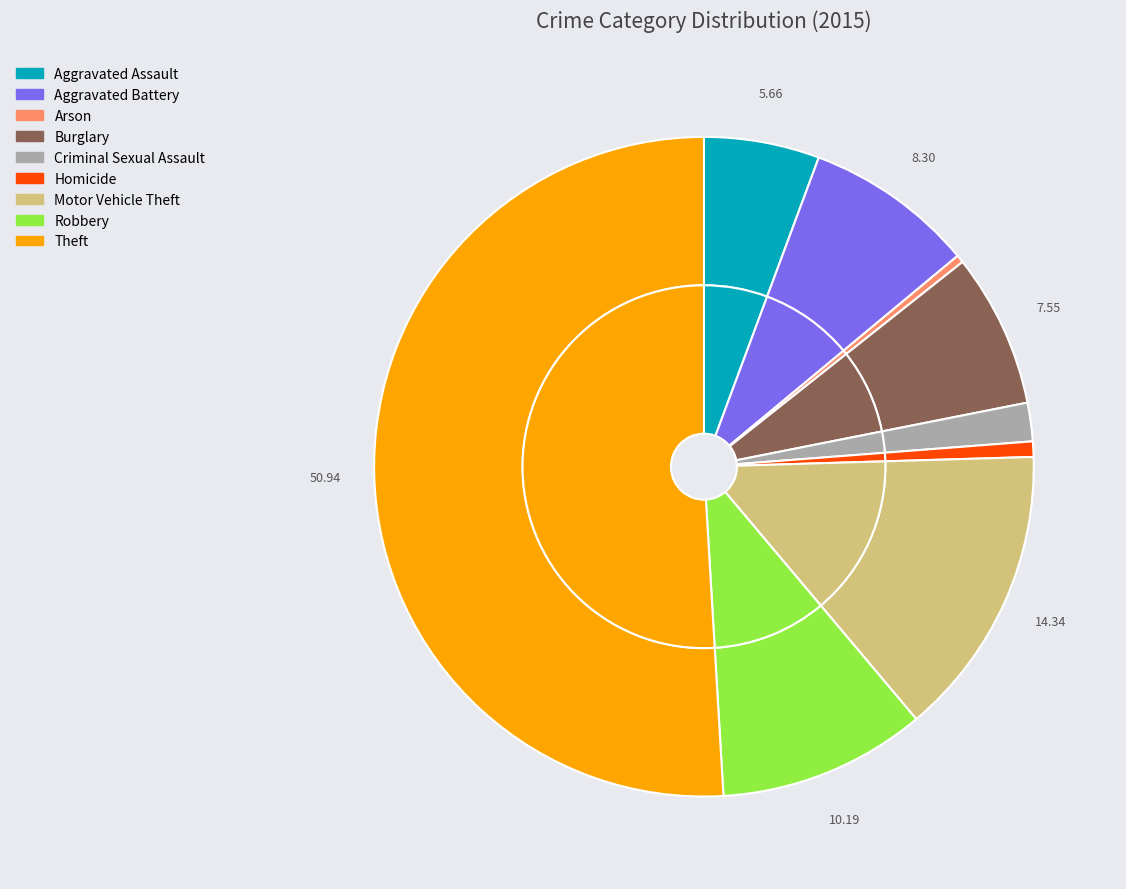

What is the ratio of the value at Theft to the value at Aggravated Assault?

9.0